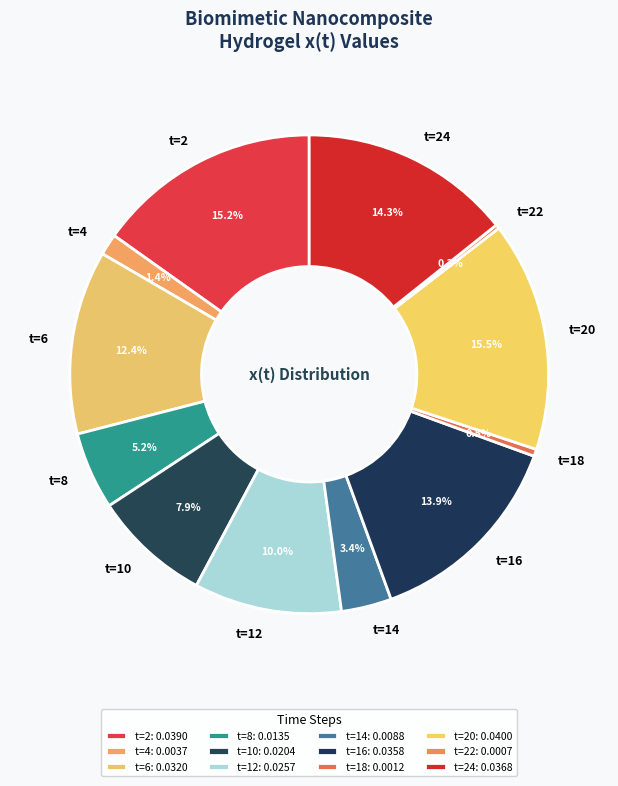

To the nearest percent, what is the combined percentage of t=2 and t=8?

20%